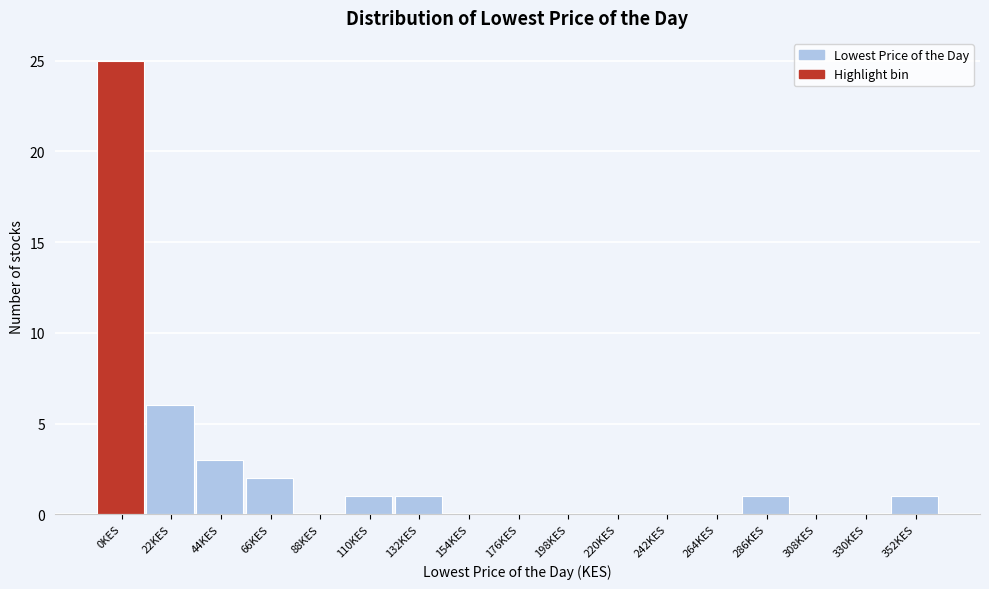

Reading right to left, transcribe all the data shown in this chart.

352KES=1	330KES=0	308KES=0	286KES=1	264KES=0	242KES=0	220KES=0	198KES=0	176KES=0	154KES=0	132KES=1	110KES=1	88KES=0	66KES=2	44KES=3	22KES=6	0KES=25